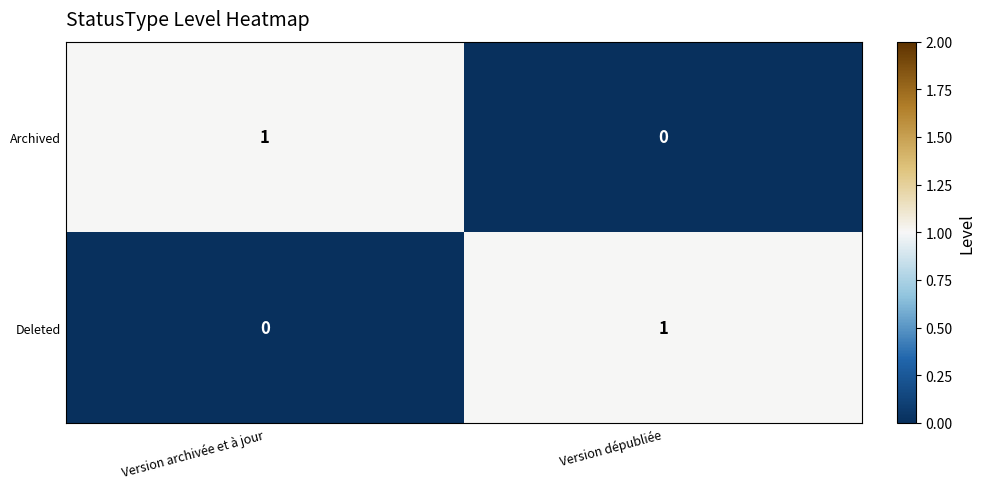

Reading left to right, transcribe all the data shown in this chart.

Archived: 1	0
Deleted: 0	1